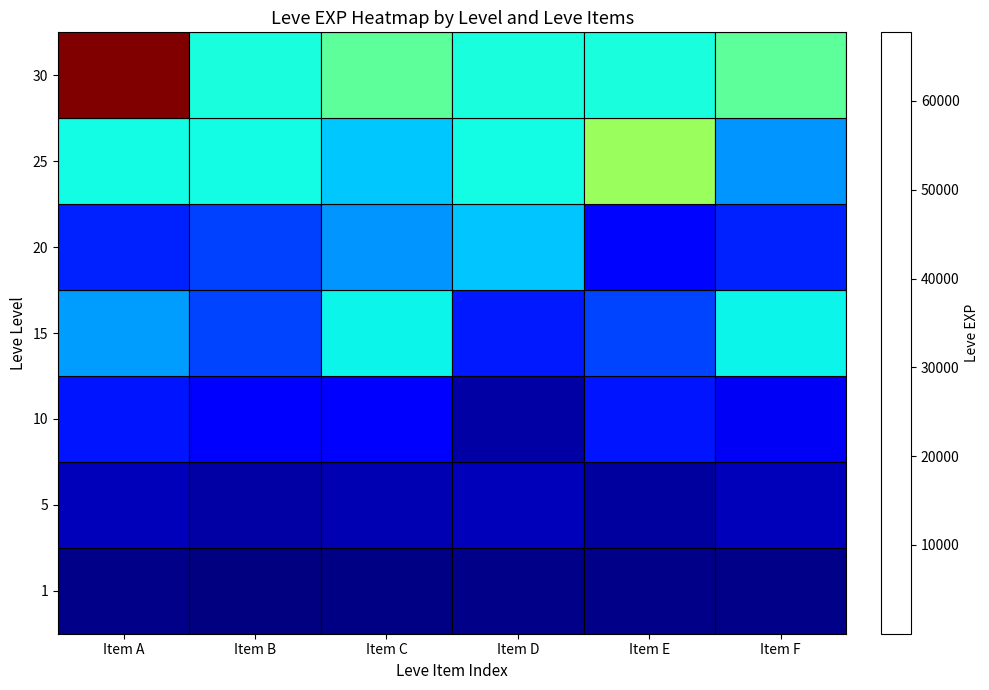

Which label corresponds to the smallest value in the chart?

Item B